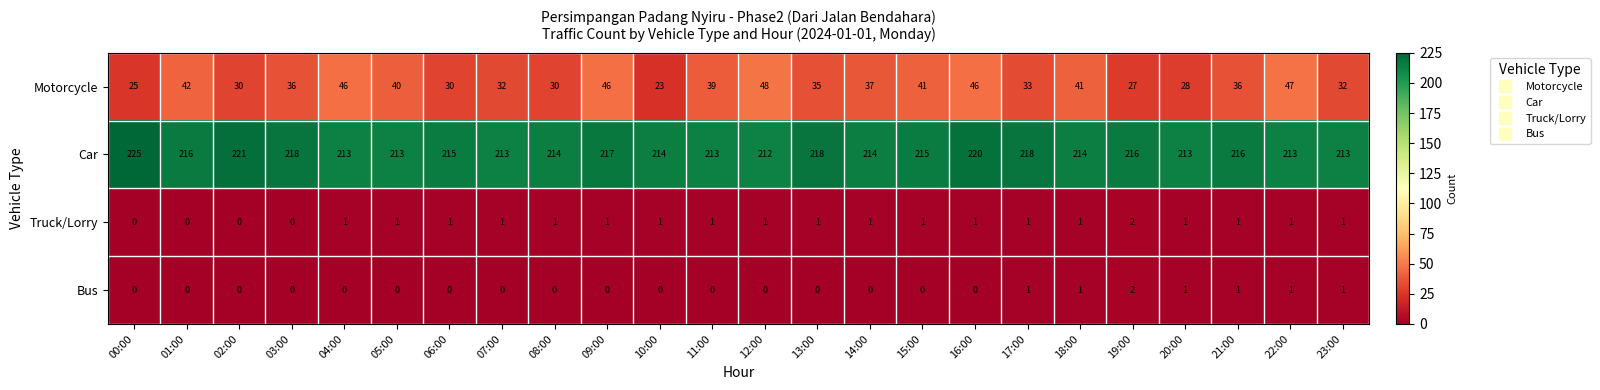

The Truck/Lorry series shows 0 at 03:00. True or false?

True